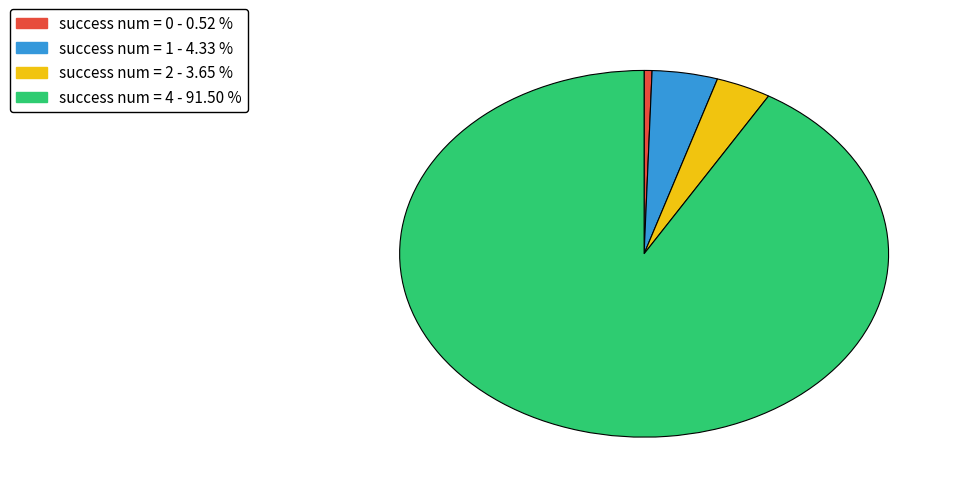

Does any single category account for the majority?

Yes